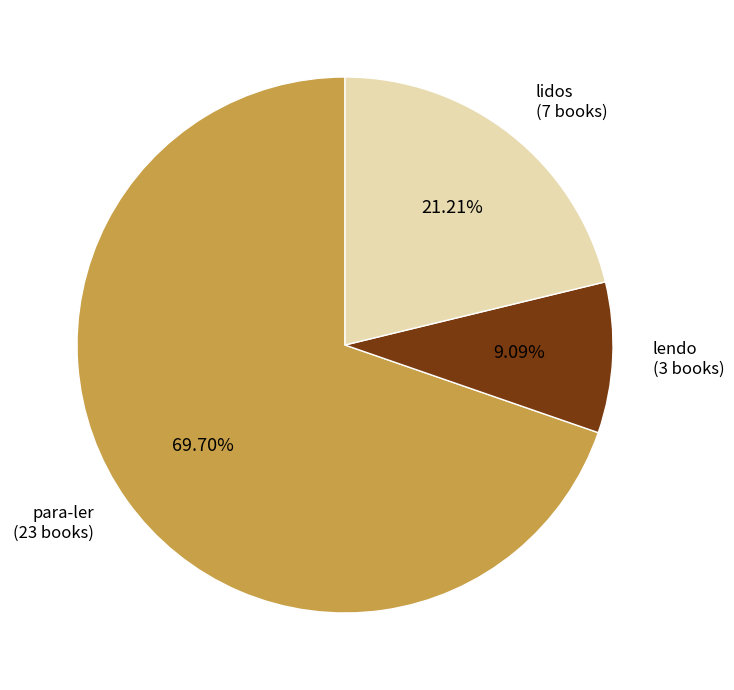

How many slices are in this pie chart?

3